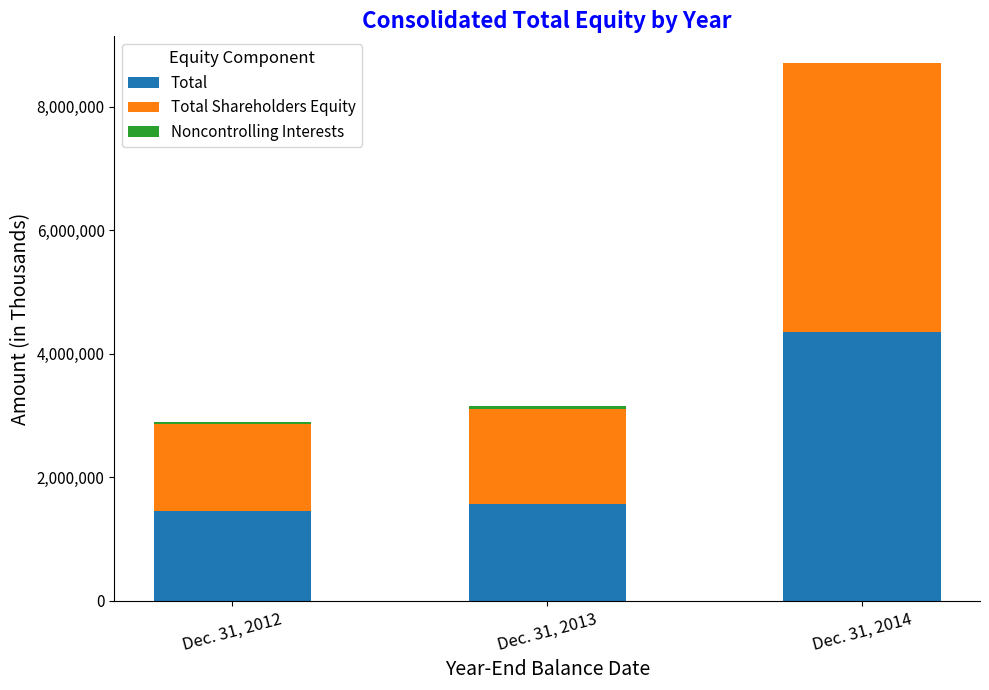

How many series are shown in this chart?

3